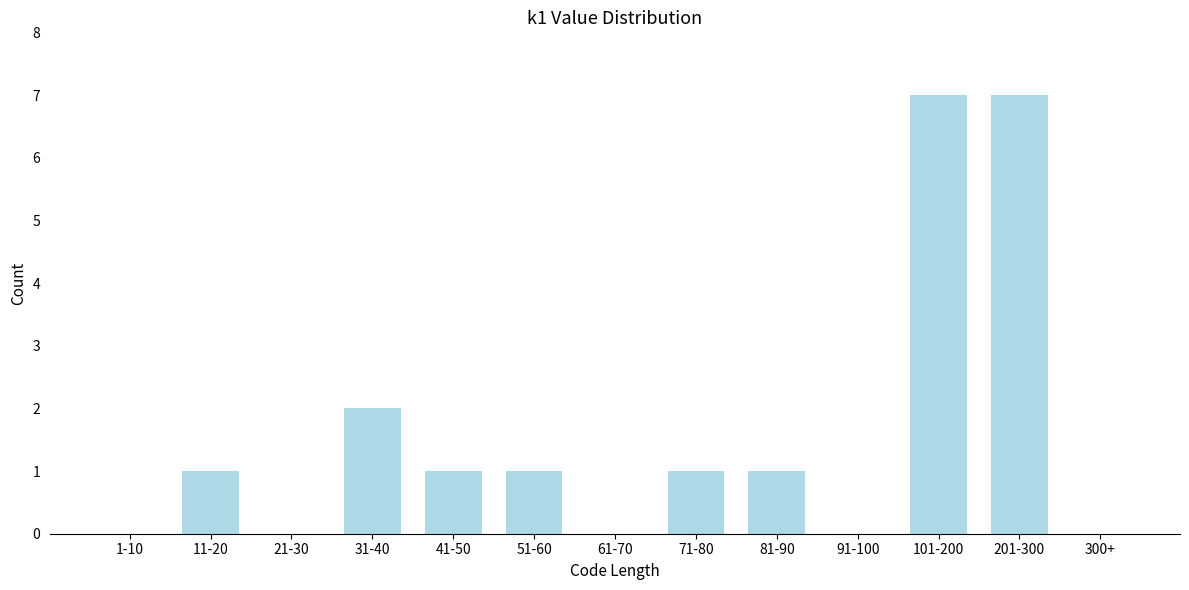

Reading right to left, list all the values displayed in this chart.

300+=0	201-300=7	101-200=7	91-100=0	81-90=1	71-80=1	61-70=0	51-60=1	41-50=1	31-40=2	21-30=0	11-20=1	1-10=0